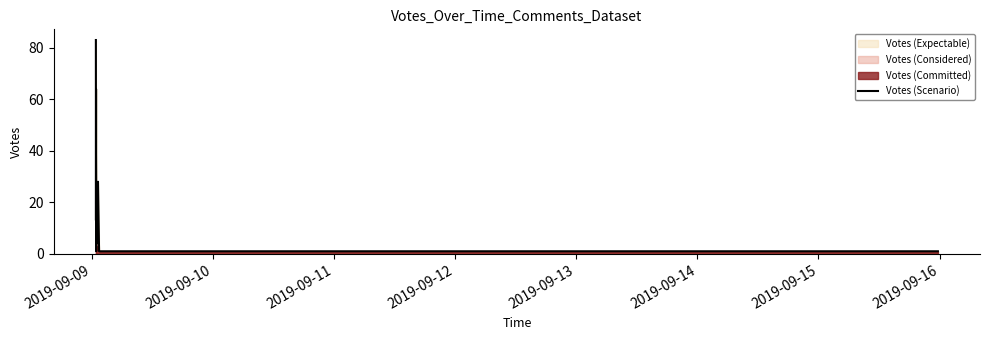

What is the sum of all values?

387